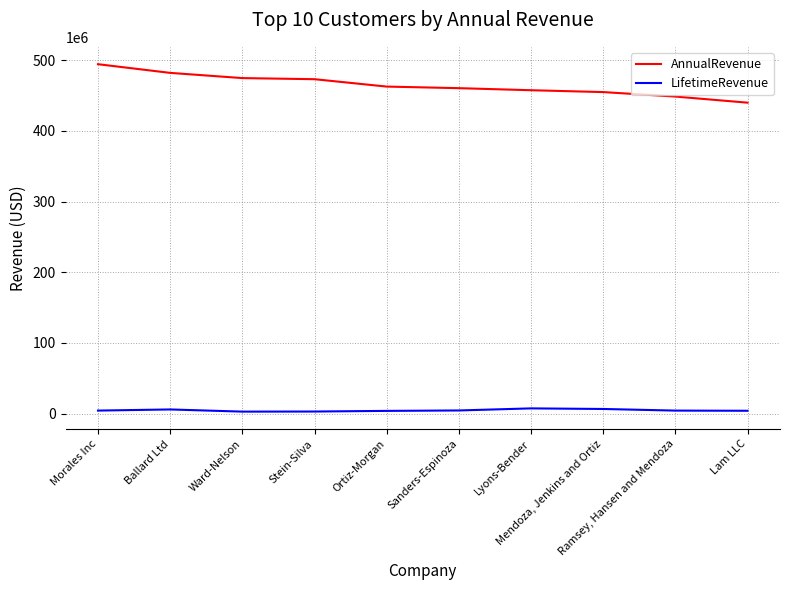

Which series has the largest total across all categories?

AnnualRevenue